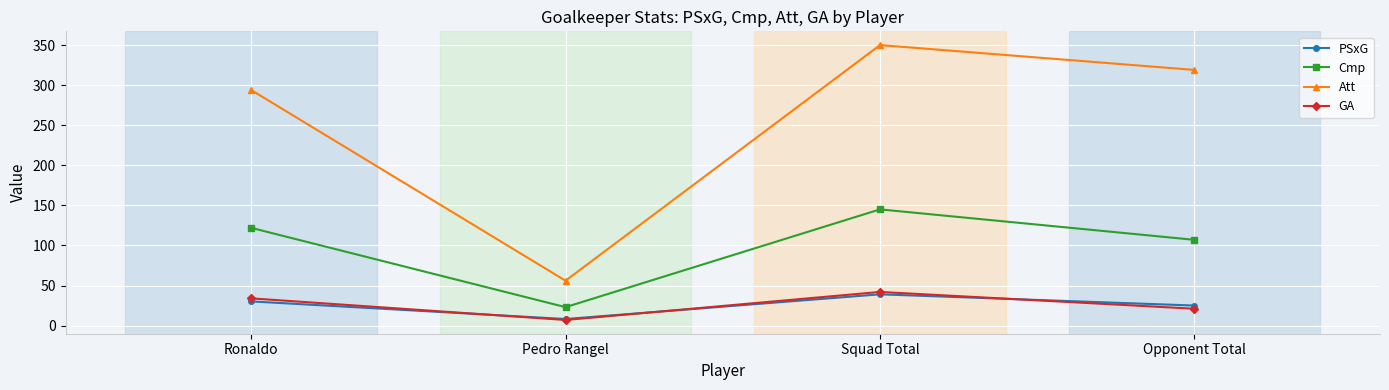

How many lines are shown in the chart?

4